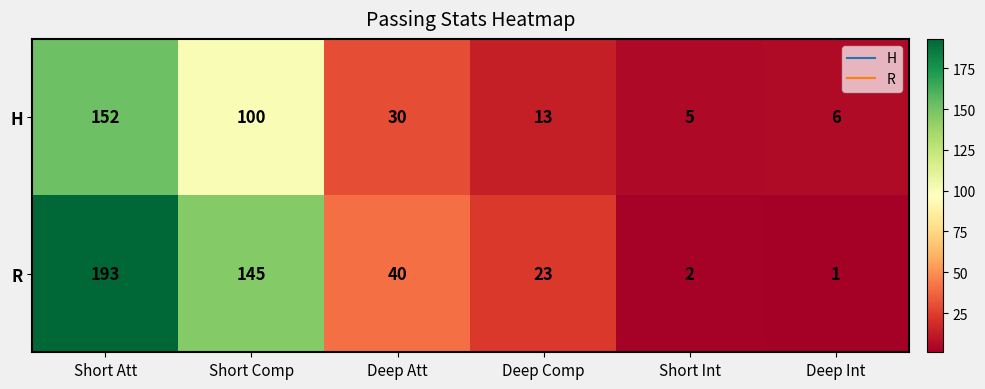

What is the difference between the maximum and second lowest values in the H series?

146